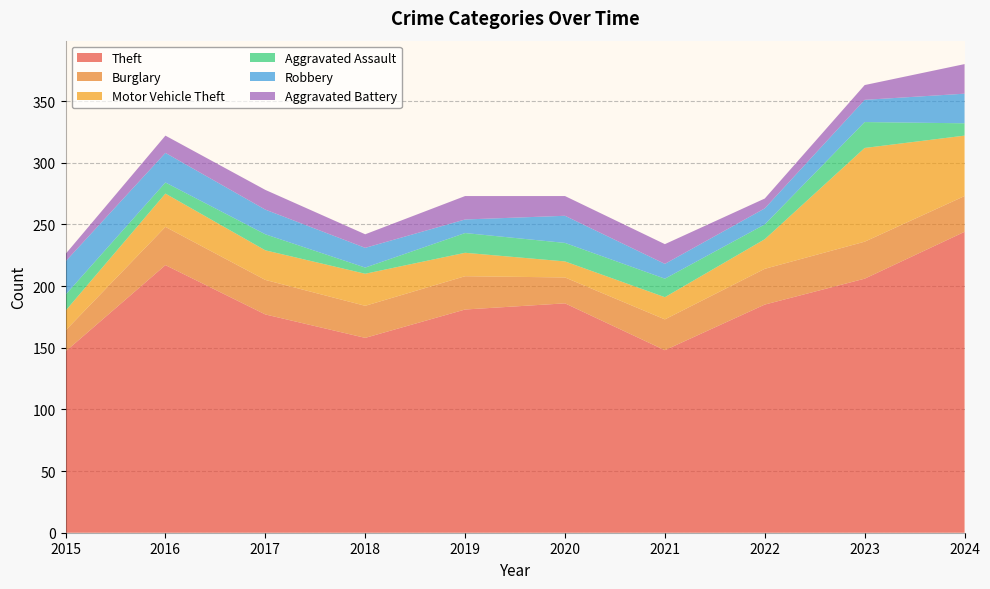

Reading left to right, transcribe all the data shown in this chart.

Theft: 147	217	177	158	181	186	148	185	206	244
Burglary: 17	31	28	26	27	21	25	29	30	29
Motor Vehicle Theft: 16	27	24	26	19	13	18	24	76	49
Aggravated Assault: 13	9	13	5	16	15	15	12	21	10
Robbery: 27	24	20	16	11	22	12	13	18	24
Aggravated Battery: 6	14	16	11	19	16	16	8	12	24